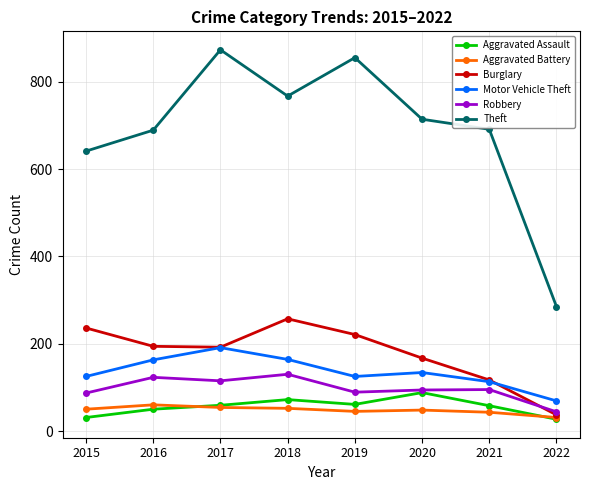

The Robbery series shows 63 at 2018. True or false?

False